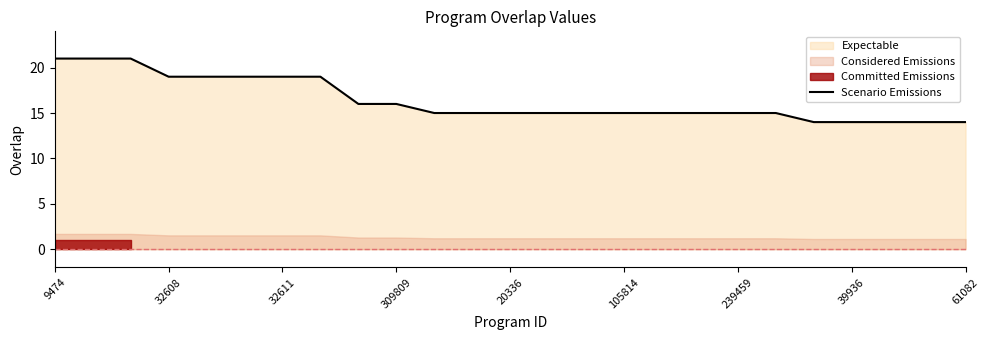

Is it true that Scenario Emissions equals 21 at 39936?

False